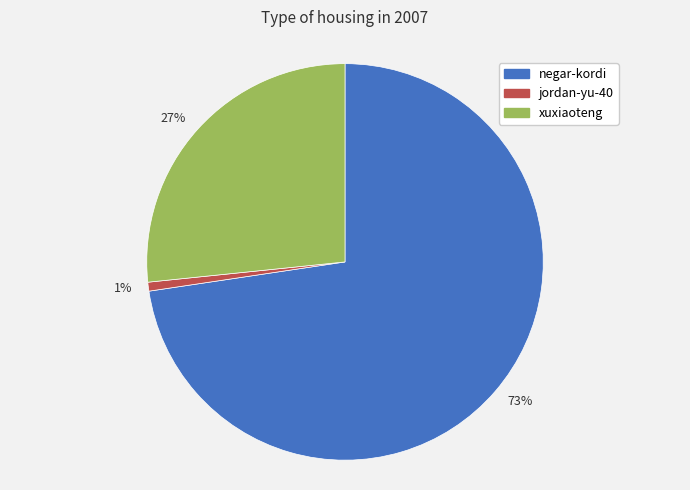

To the nearest percent, what is the difference between the xuxiaoteng and jordan-yu-40 slice percentages?

26%